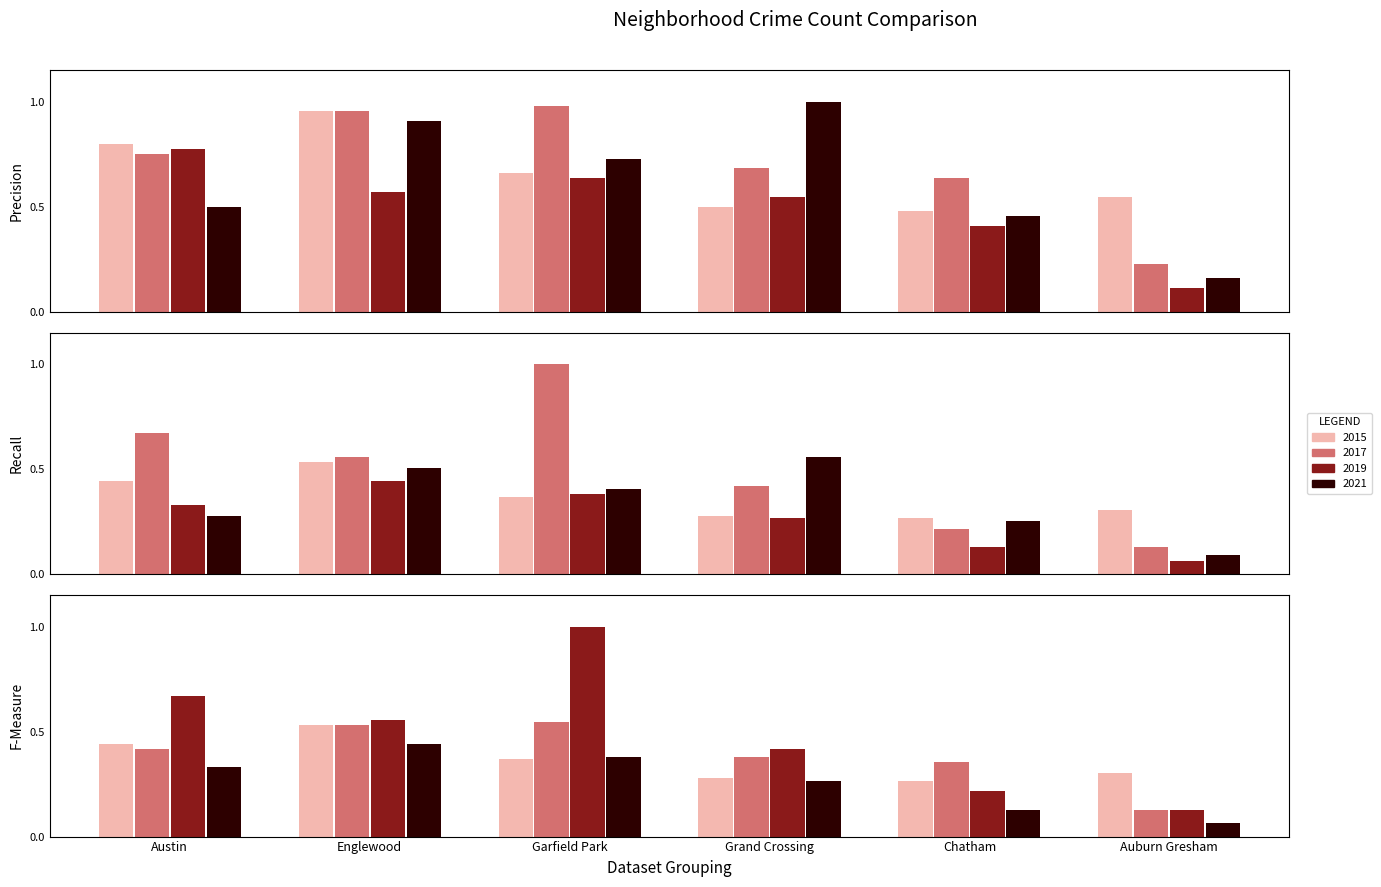

Is it true that 2019 equals 0.0 at Auburn Gresham?

False